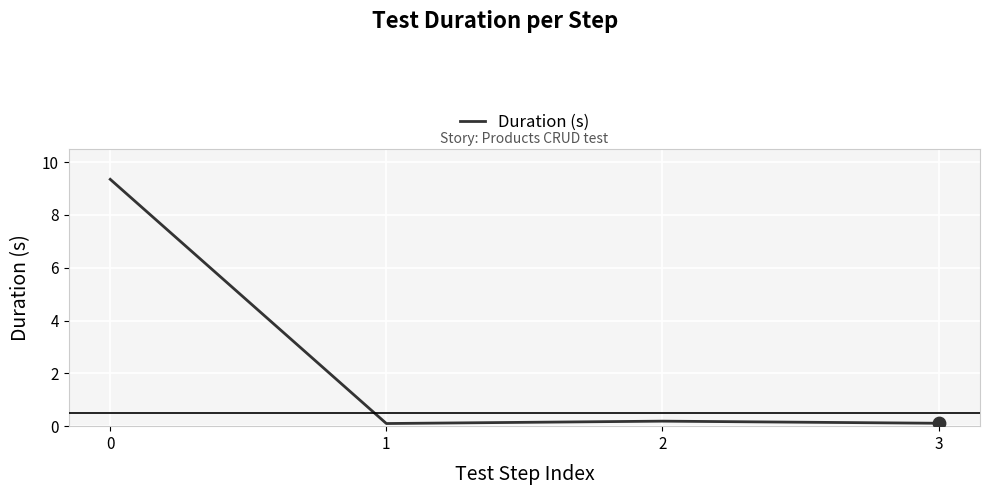

The chart shows a value of 0.1 at 3. True or false?

True